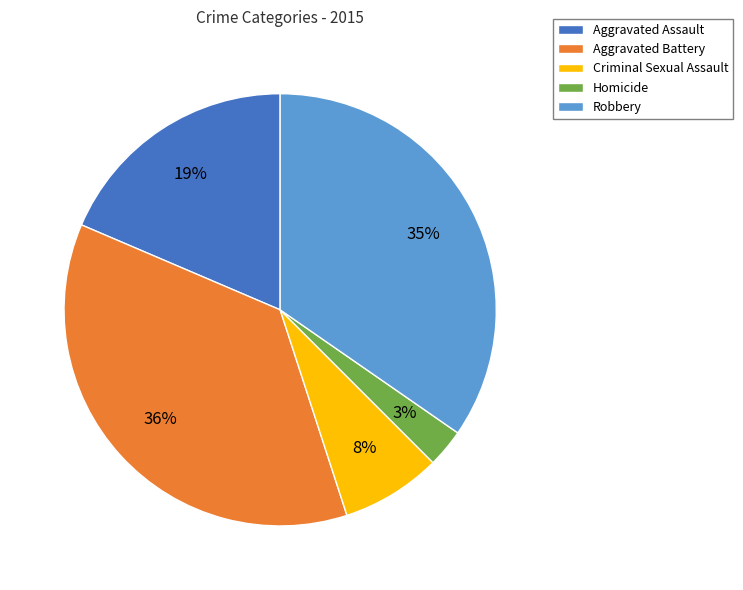

Do Criminal Sexual Assault and Homicide together represent more than half of the pie?

No